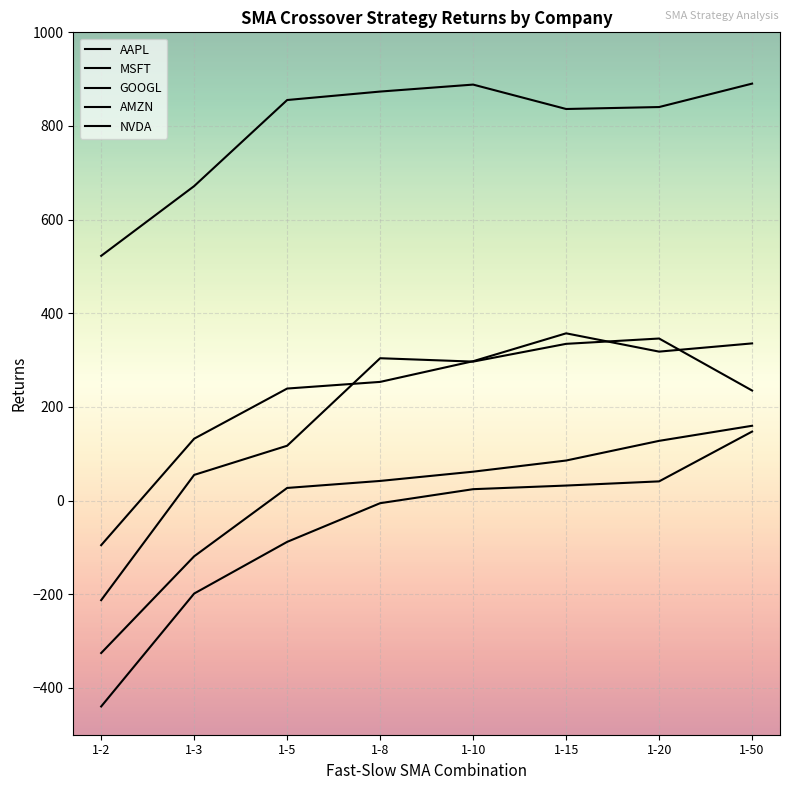

Does the chart have visible grid lines?

Yes